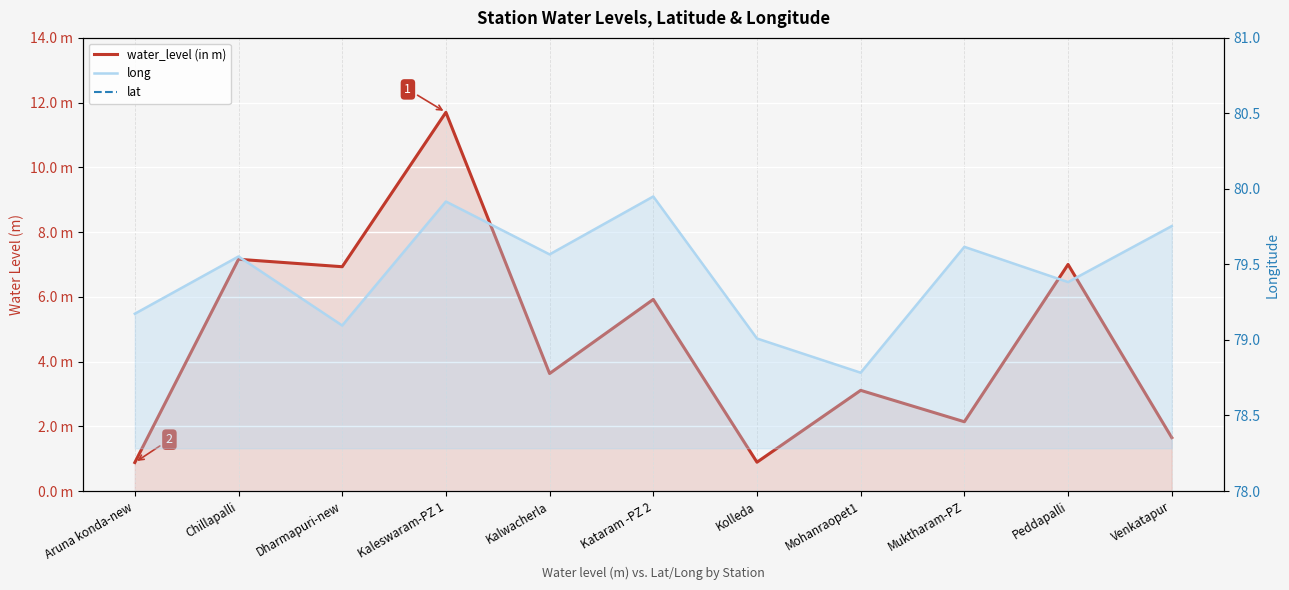

At which category does the chart reach its peak across all series?

Kataram -PZ 2